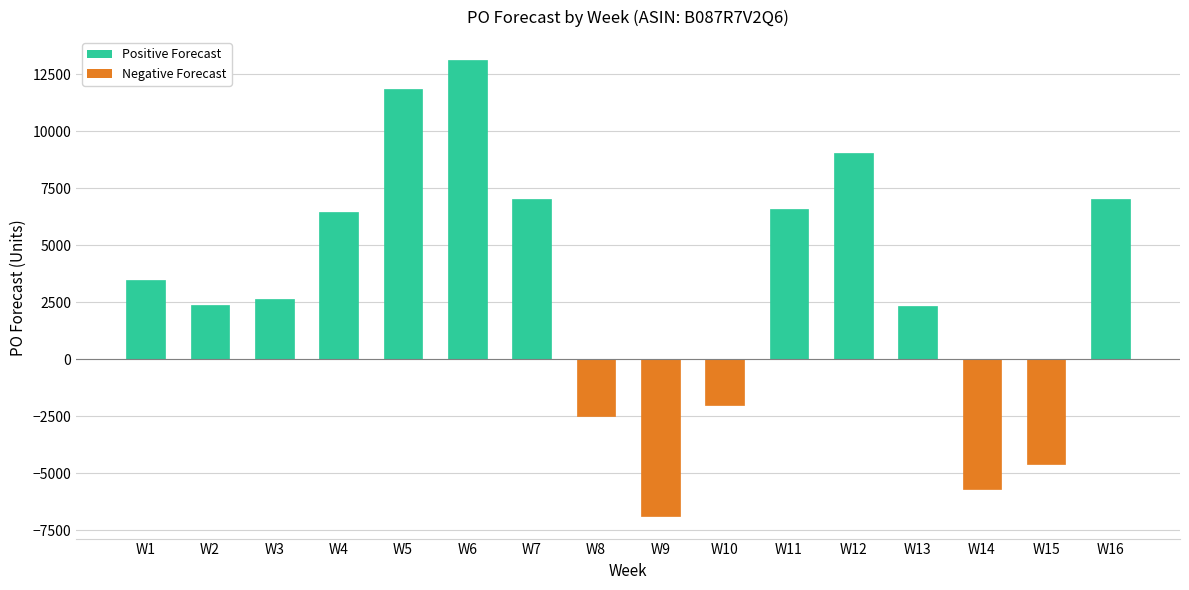

Between W7 and W2, which is larger?

W7